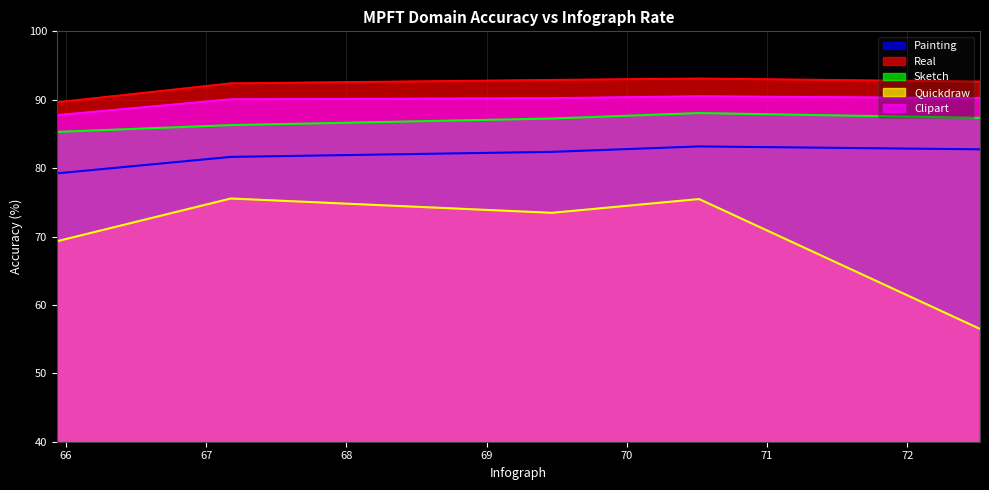

How many distinct data groups are displayed?

5